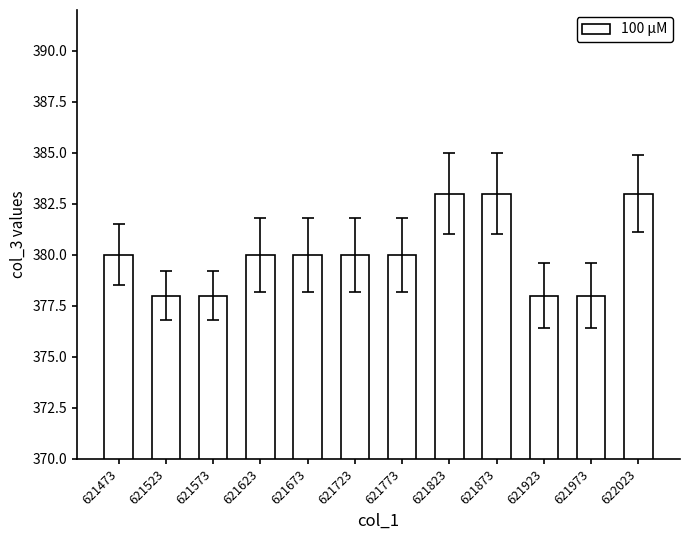

What is the average value?

380